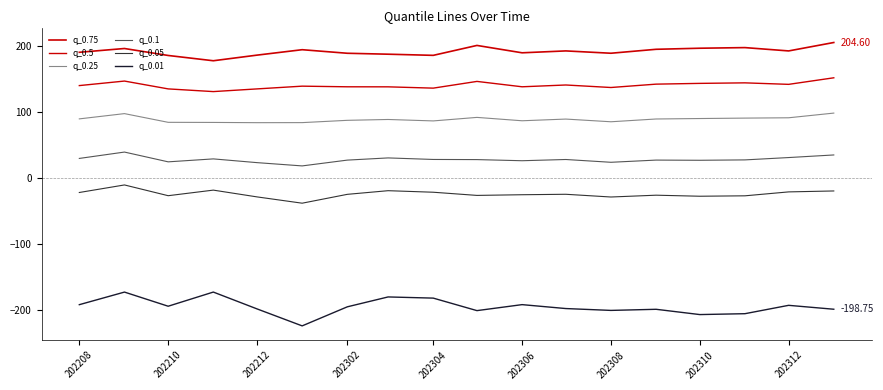

Does the chart display data point markers on the line(s)?

No